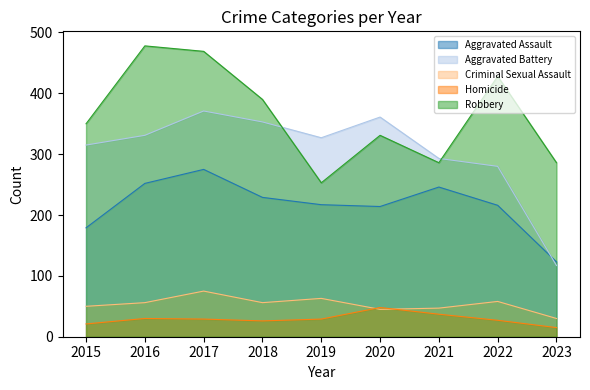

What is the difference between the maximum and minimum values in the Criminal Sexual Assault series?

45